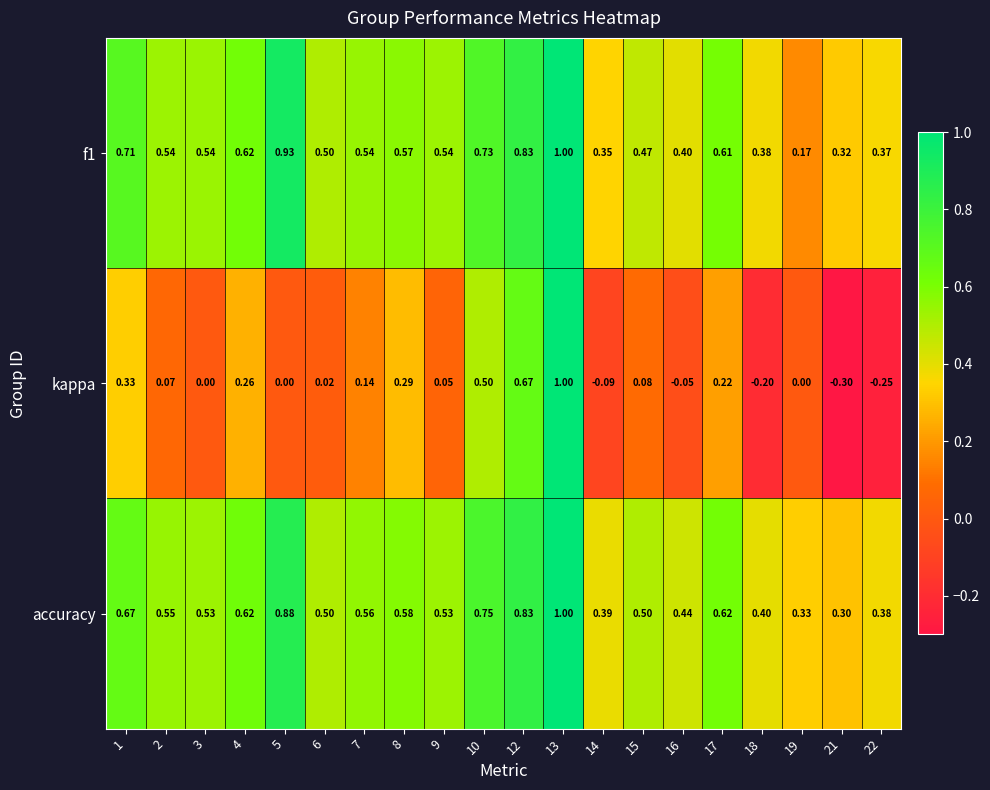

Which series has the largest range (max minus min)?

kappa